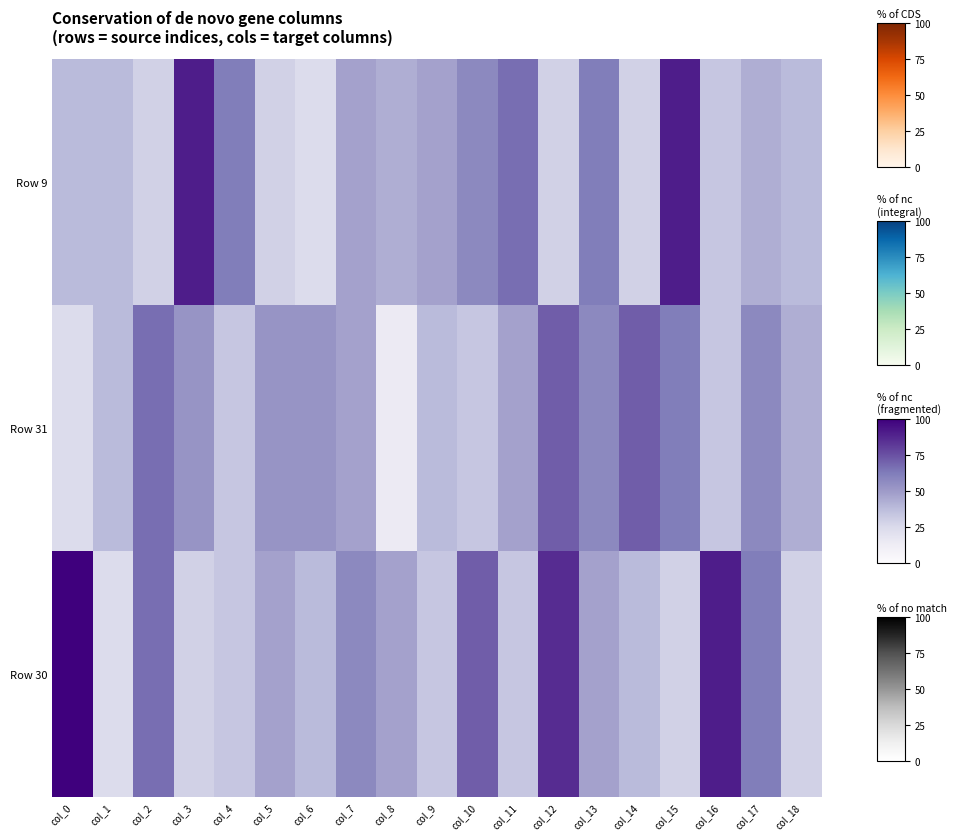

At col_14, list the series in order from smallest to largest.

Row 9, Row 30, Row 31